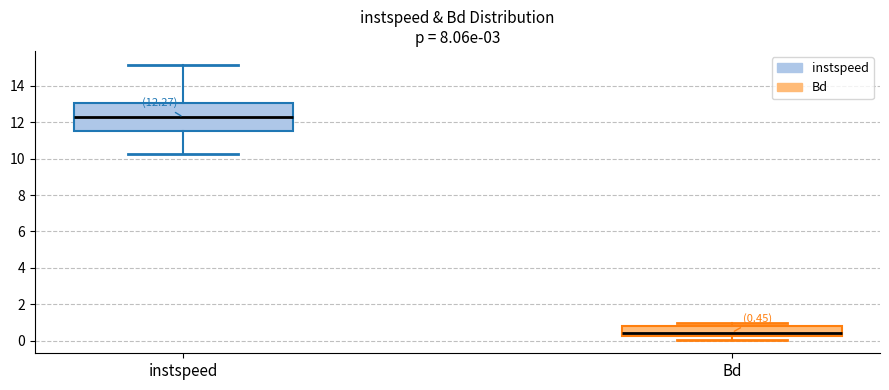

Which box's median line is the highest?

instspeed